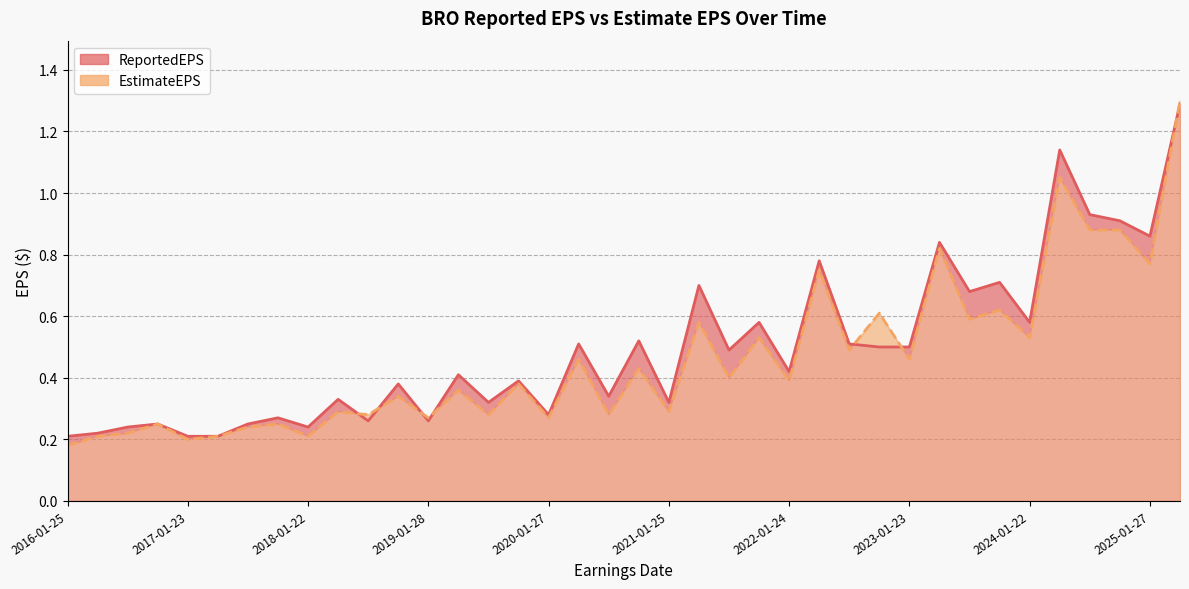

At which category is the sum across all series the highest?

2025-04-28